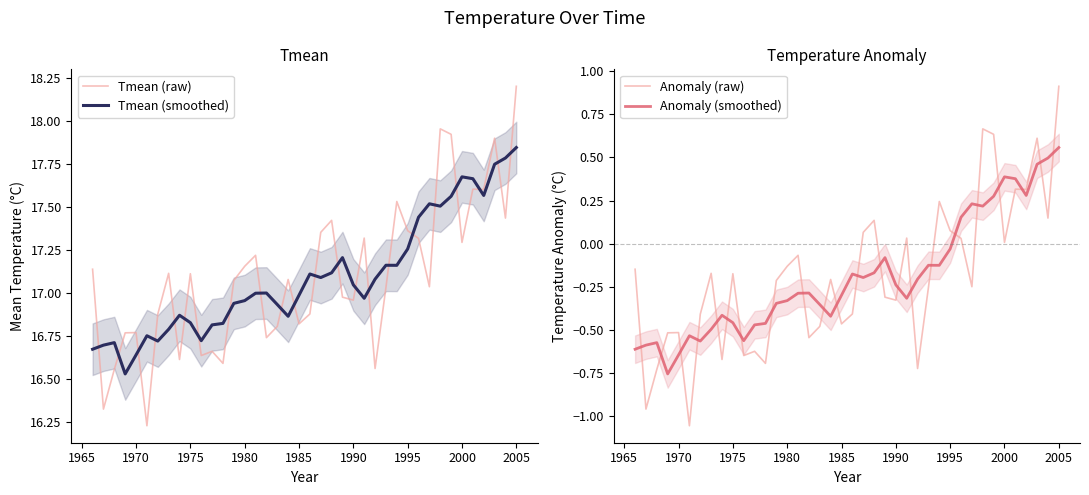

The Tmean (smoothed) series shows 6.1 at 2000. True or false?

False